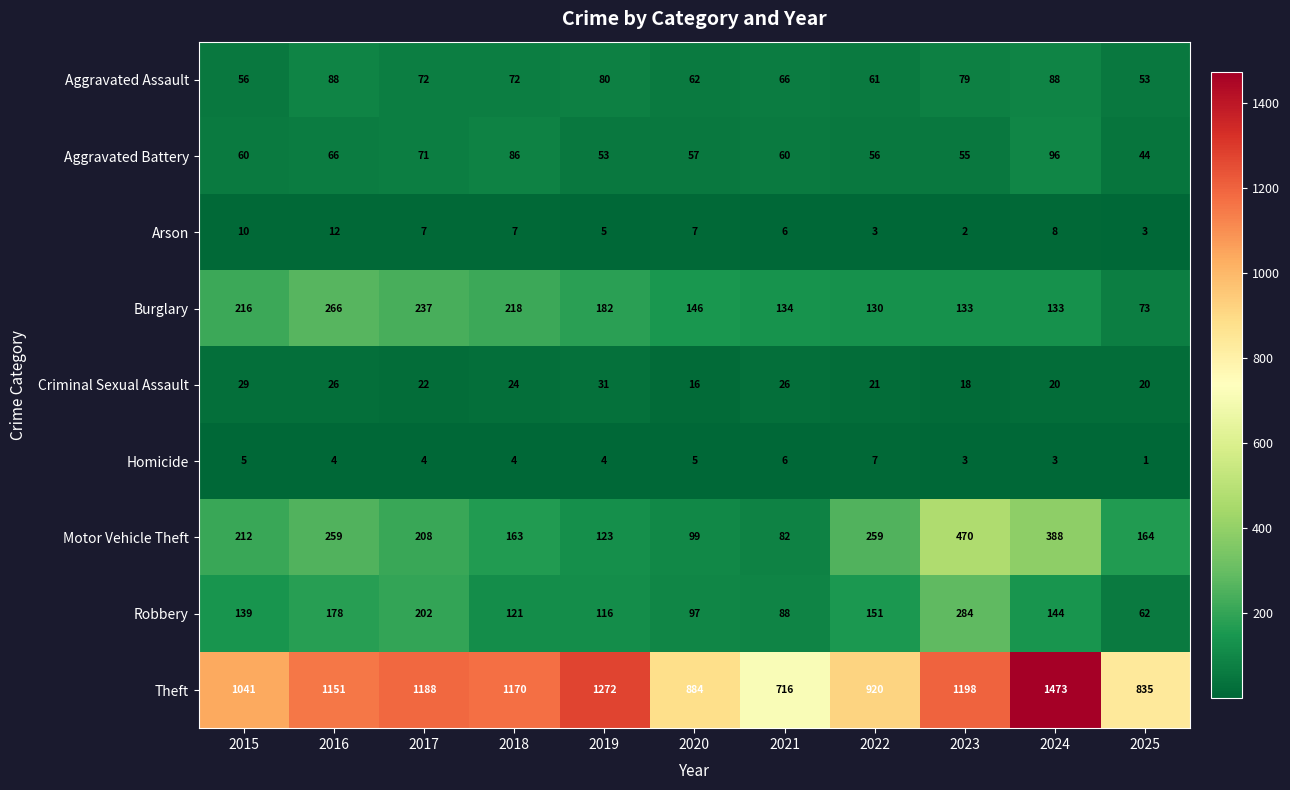

The value of Theft at 2023 is 1198. True or false?

True